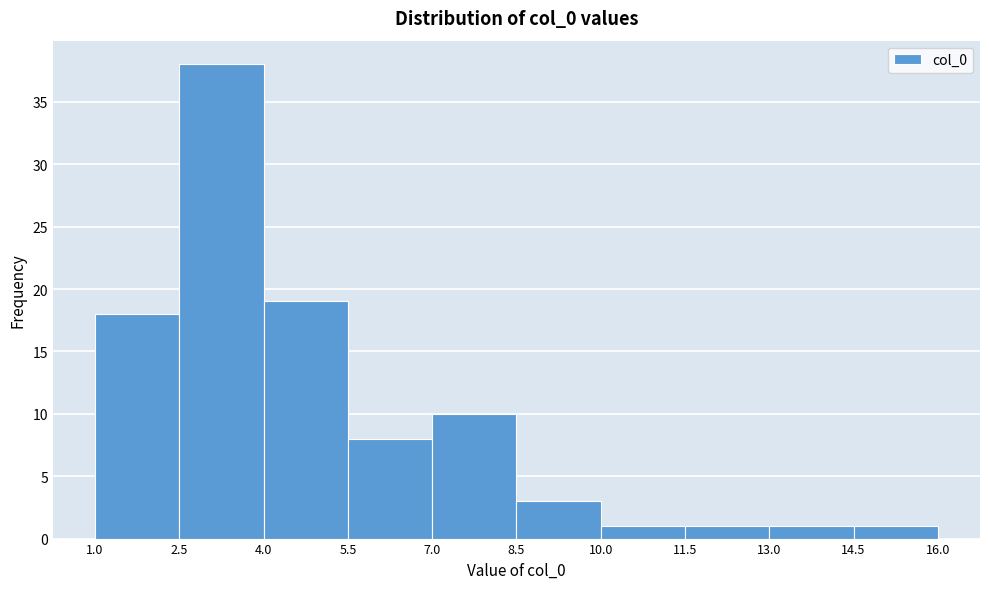

Reading left to right, transcribe this chart: for each bar, give the range it covers on the x-axis and its height. The values are not printed on the chart, so give them approximately, as read against the axis.

1.0 to 2.5: 18
2.5 to 4.0: 38
4.0 to 5.5: 19
5.5 to 7.0: 8
7.0 to 8.5: 10
8.5 to 10.0: 3
10.0 to 11.5: 1
11.5 to 13.0: 1
13.0 to 14.5: 1
14.5 to 16.0: 1